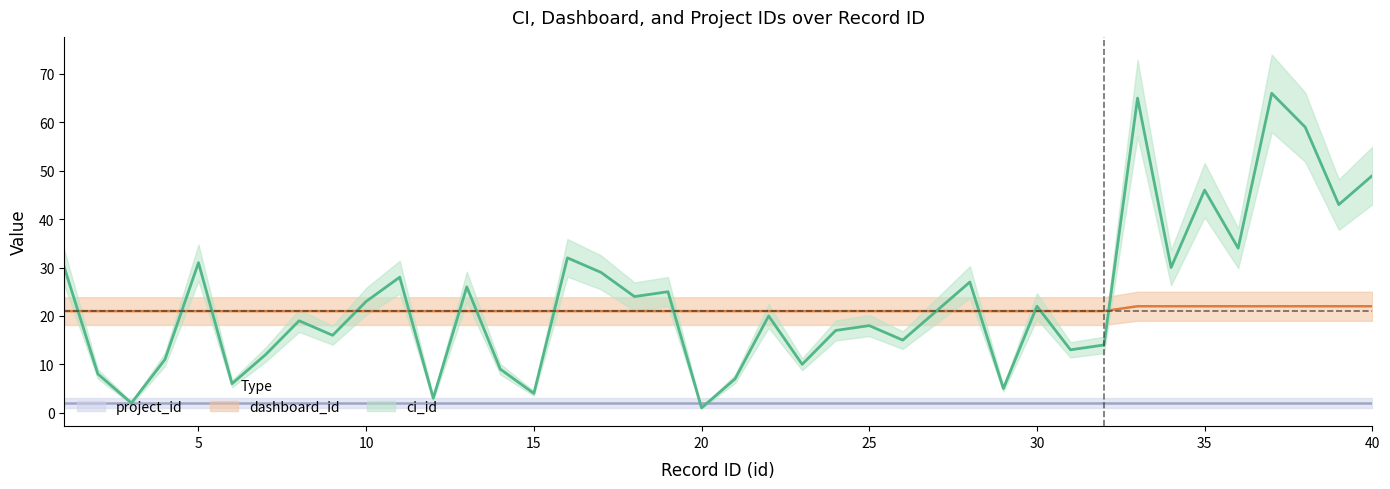

Is it true that ci_id equals 31 at 25?

False